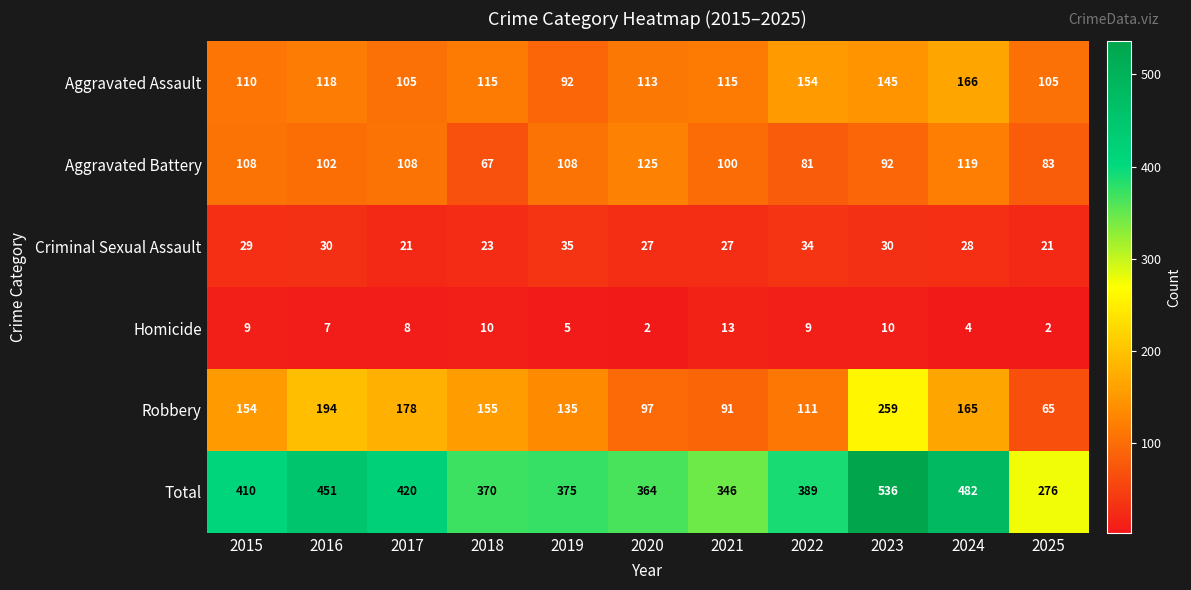

The value of Total at 2017 is 717. True or false?

False